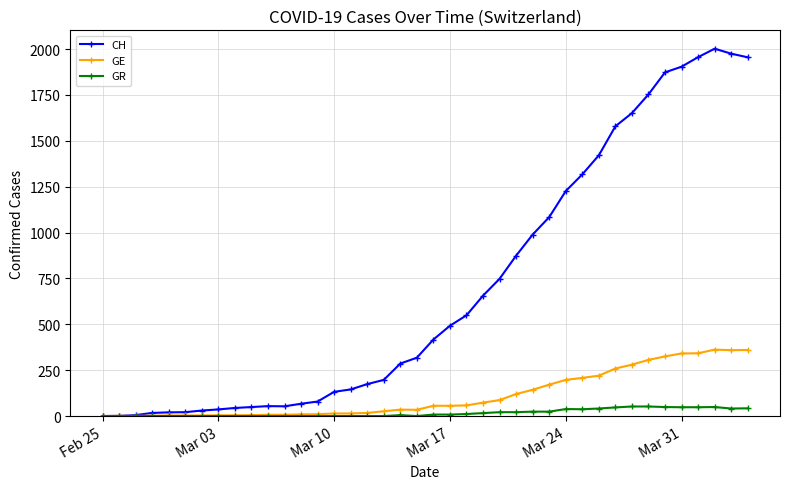

True or false: GR has more than 1 interior local peaks.

True